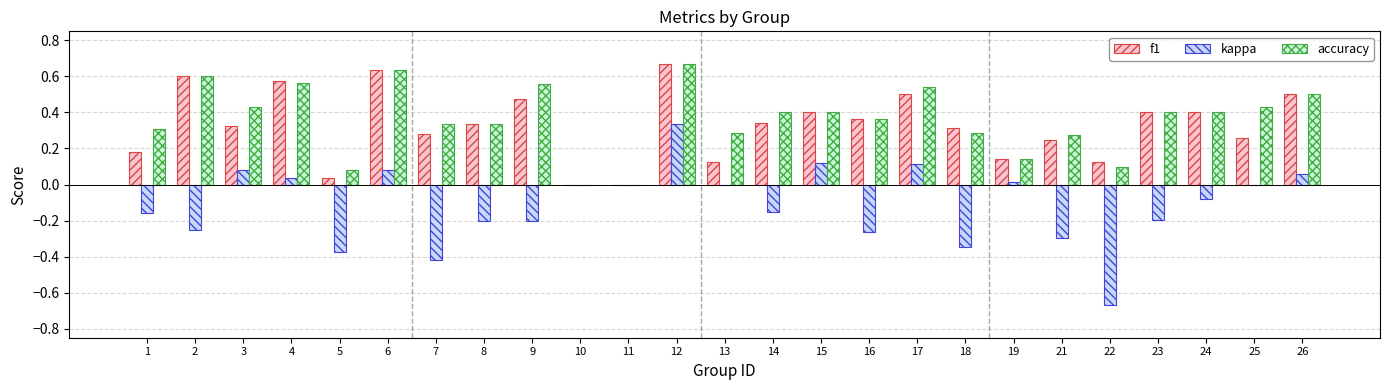

What is the sum of the accuracy values at 8 and 3?

0.8